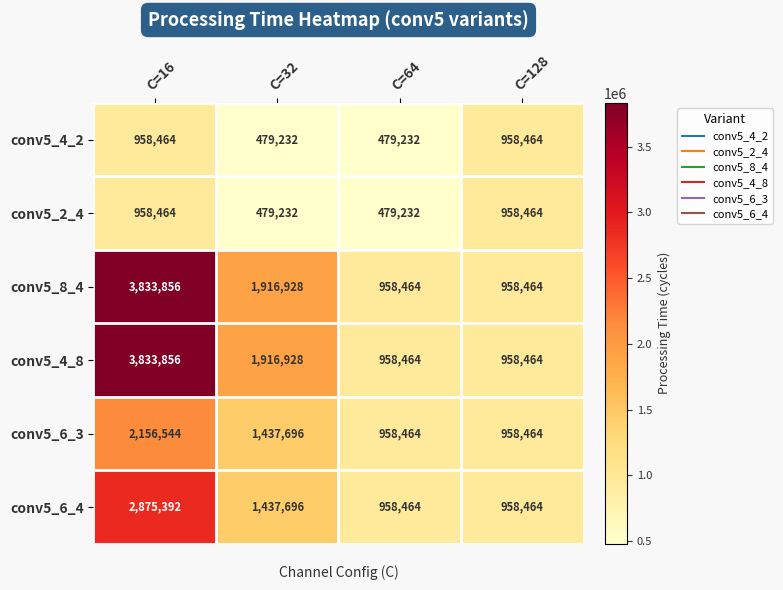

What is the sum of the conv5_4_2 values at C=32 and C=128?

1437696